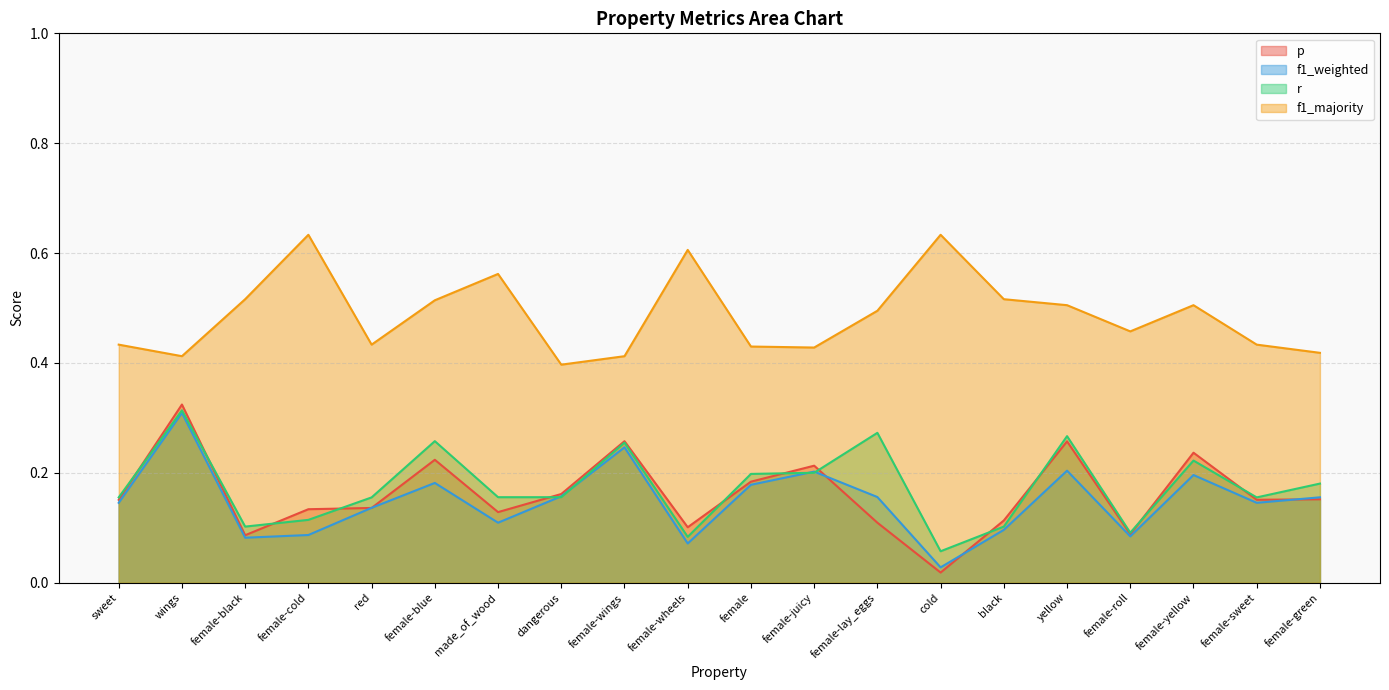

At which category does the chart reach its peak across all series?

female-cold